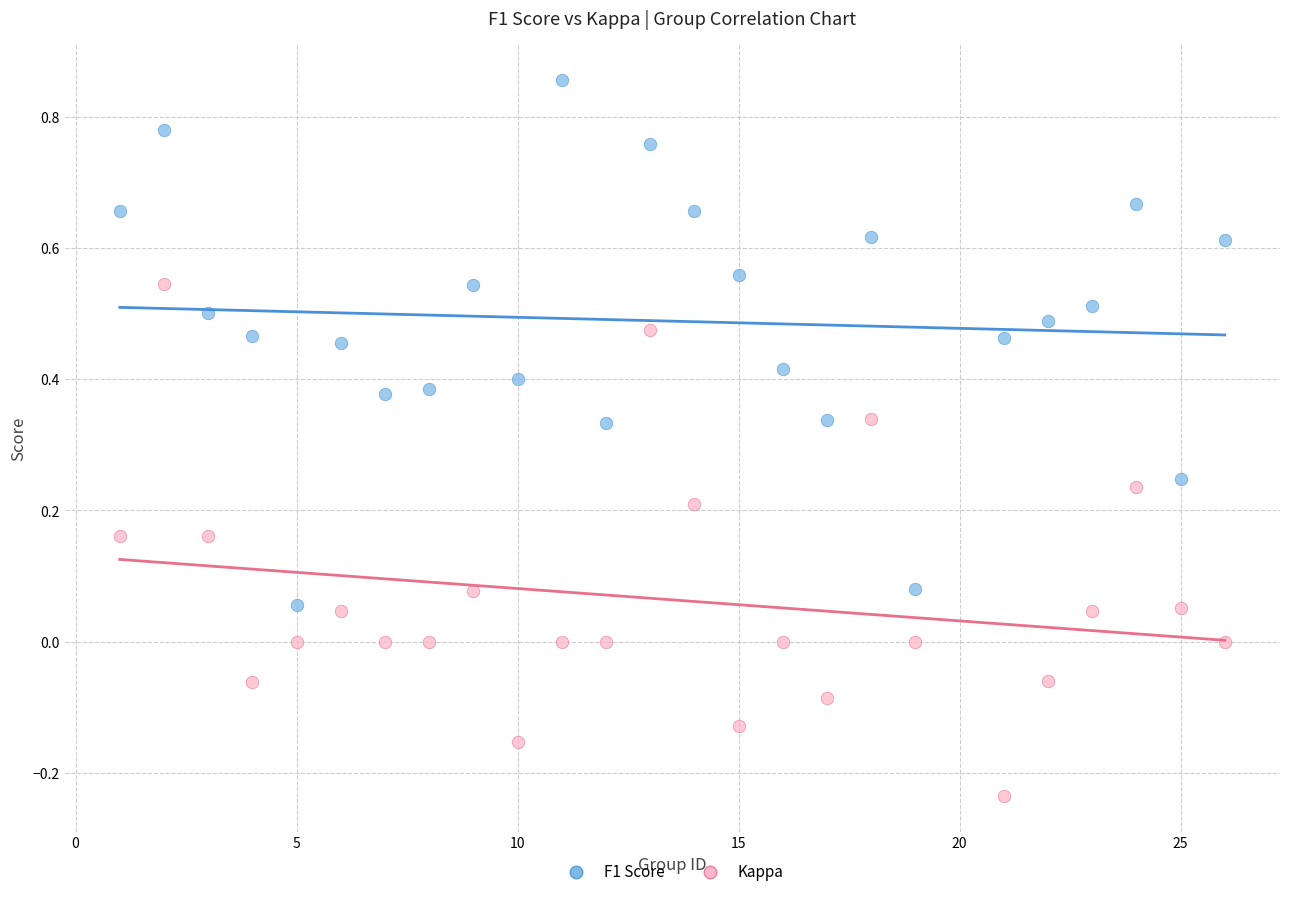

Which series contains the highest Y value?

F1 Score